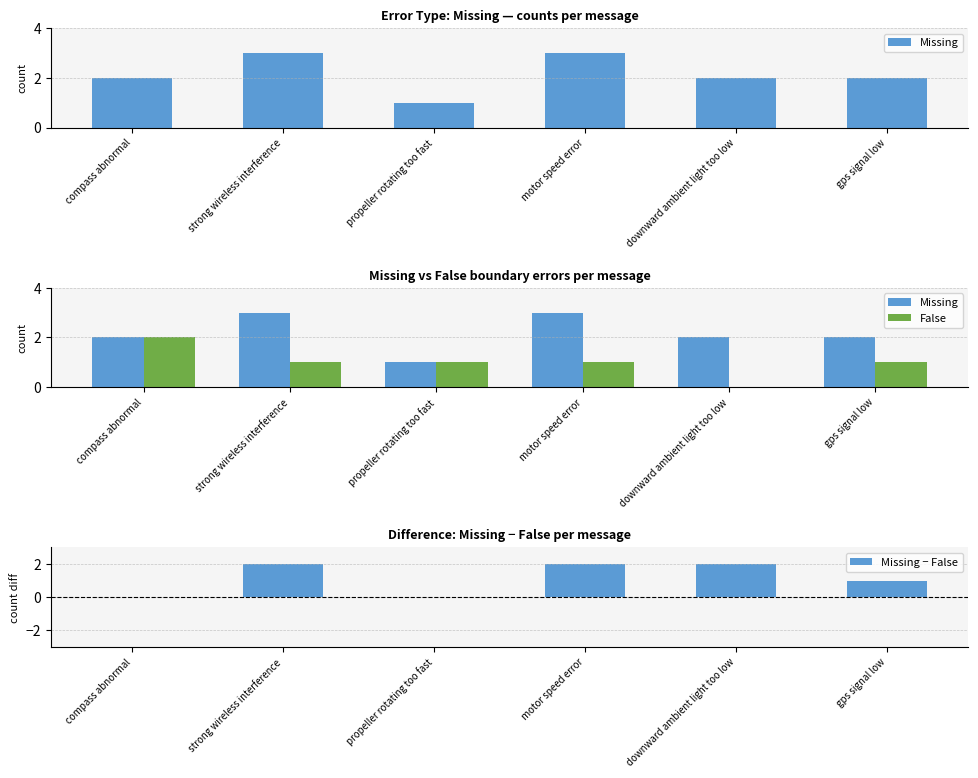

At which category is the sum across all series the highest?

strong wireless interference